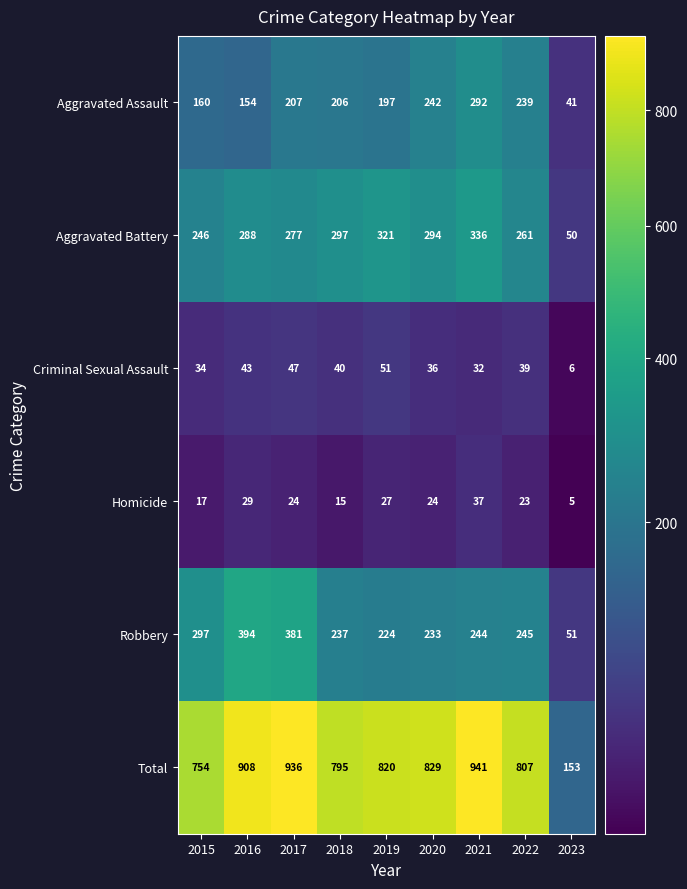

Which series has the widest spread of values?

Total